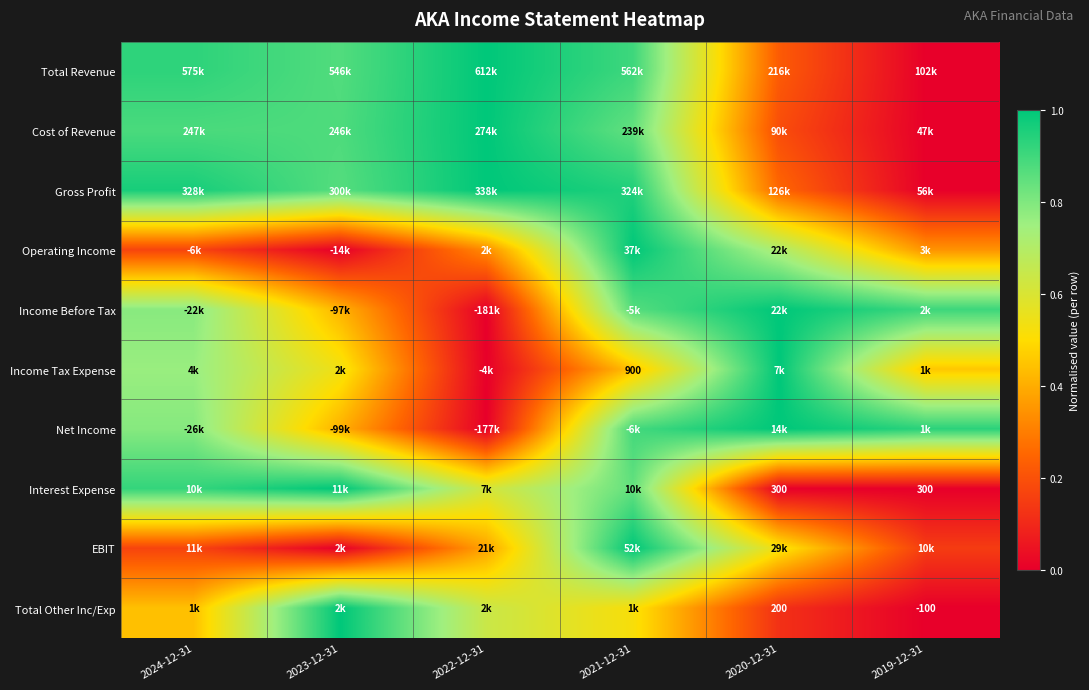

Between 2019-12-31 and 2023-12-31, which is larger?

2023-12-31